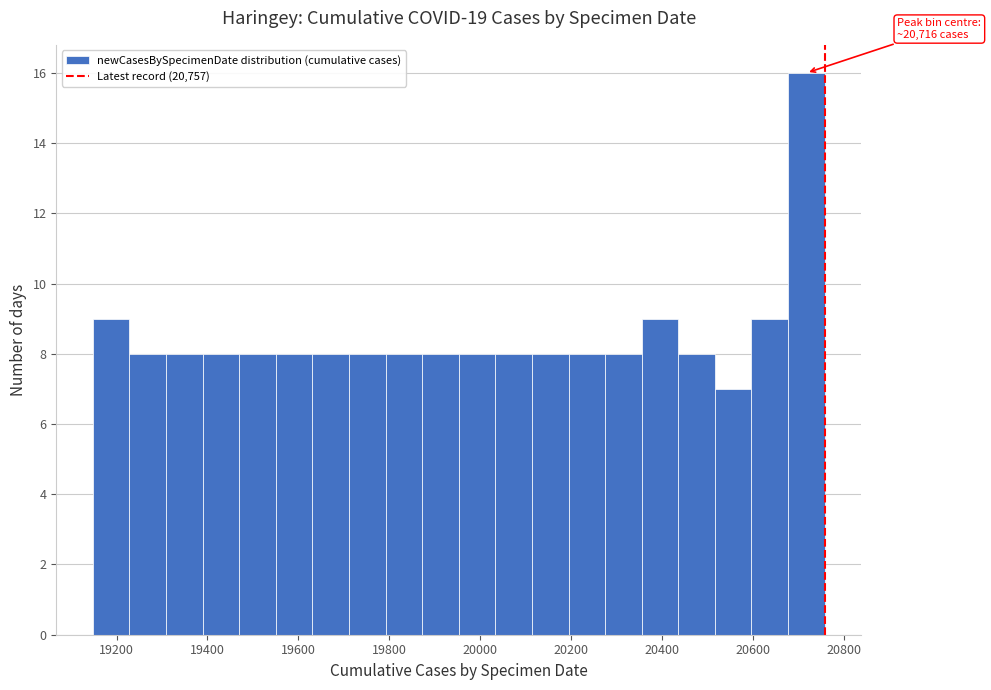

Over which range of the x-axis is the bar tallest?

20680 to 20760